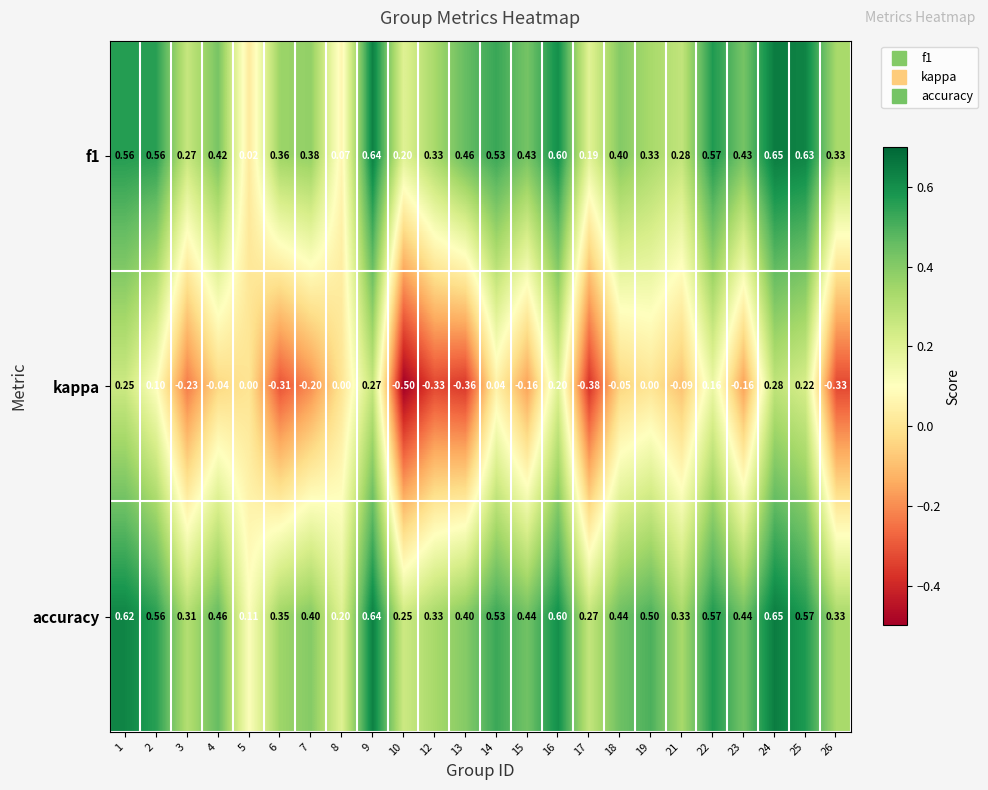

Is the value of accuracy at 4 greater than the value of f1 at 24?

No